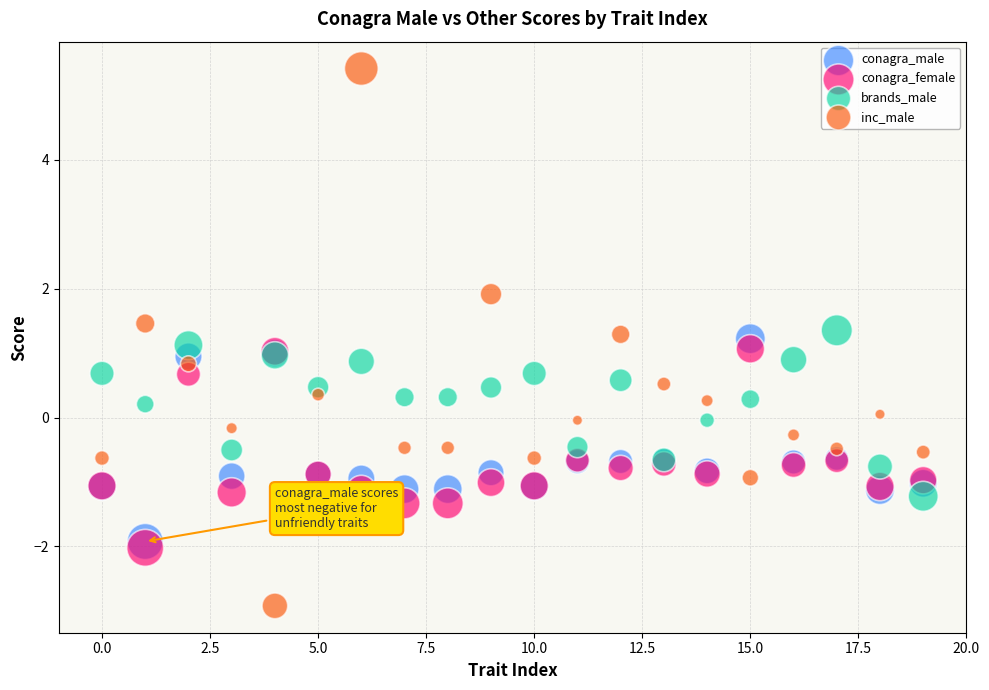

Which series has the widest spread of Y values?

inc_male